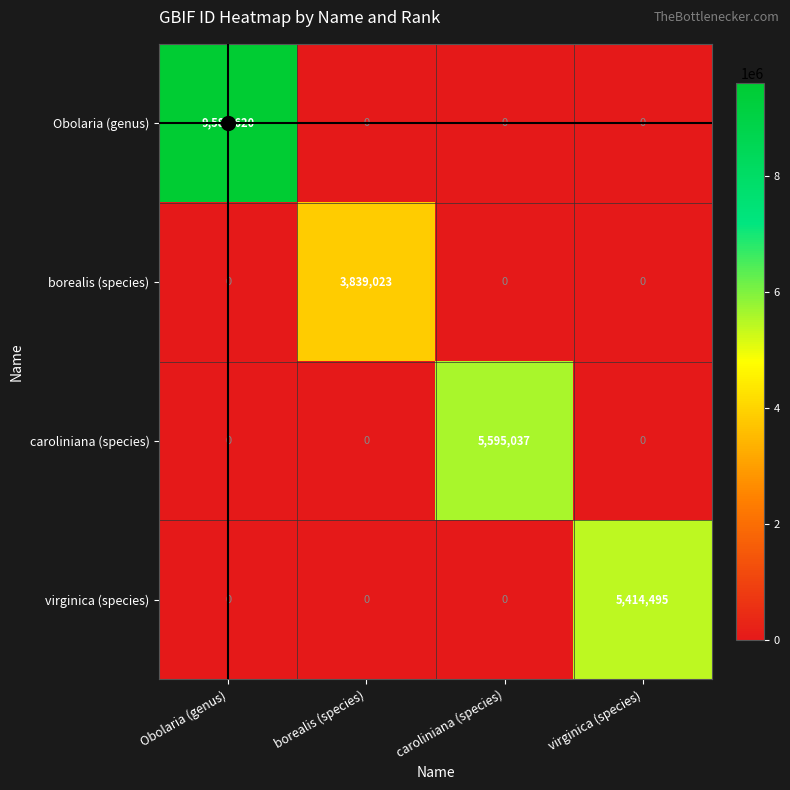

List the series in order of their peak value, lowest first.

borealis (species), virginica (species), caroliniana (species), Obolaria (genus)